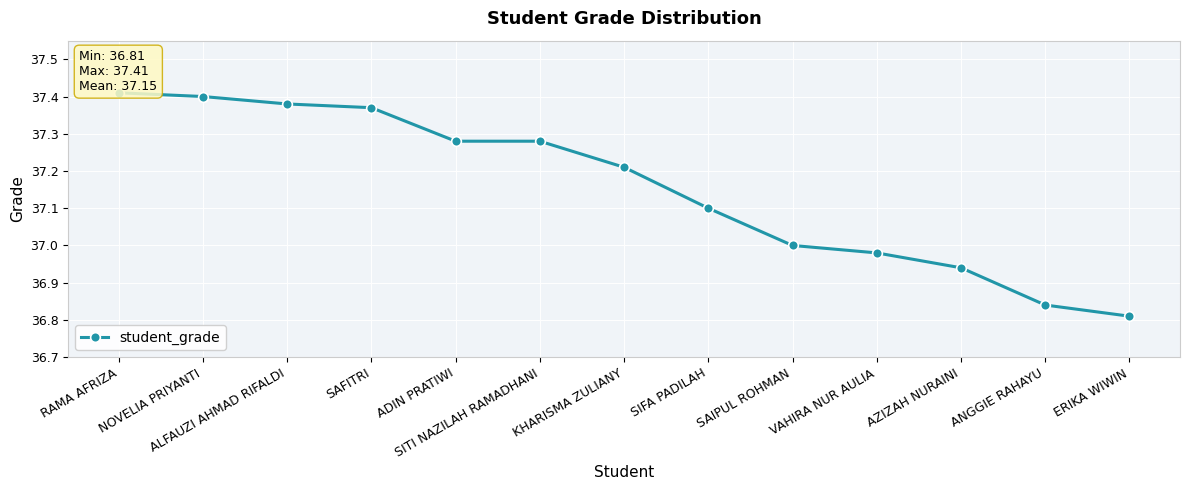

At which label is the value closest to 37?

SAIPUL ROHMAN